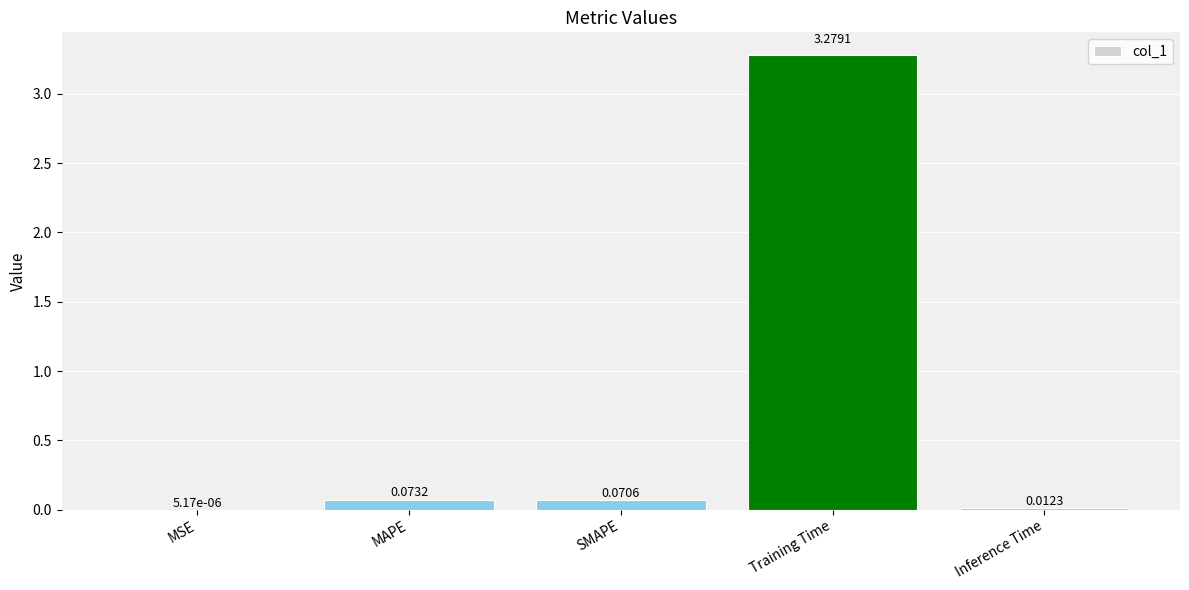

What is the change in value from SMAPE to Inference Time?

-0.1